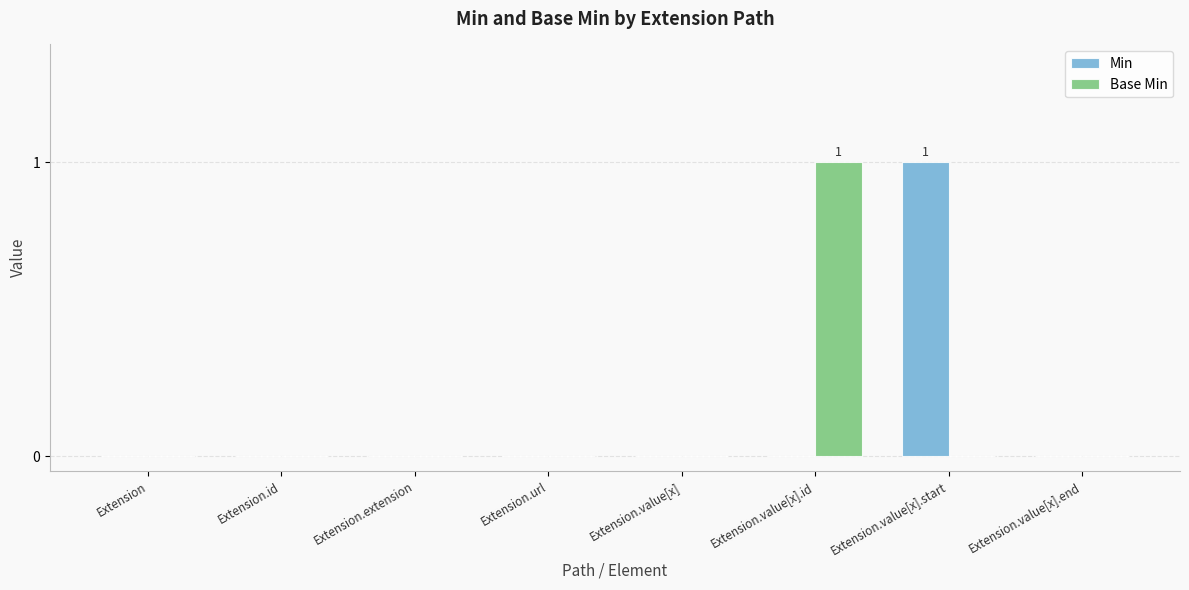

At which label does Min reach its peak?

Extension.value[x].start